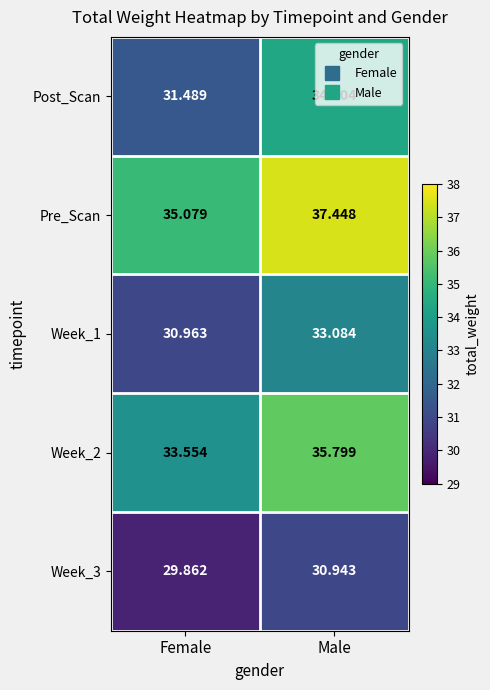

What is the smallest value displayed?

29.9